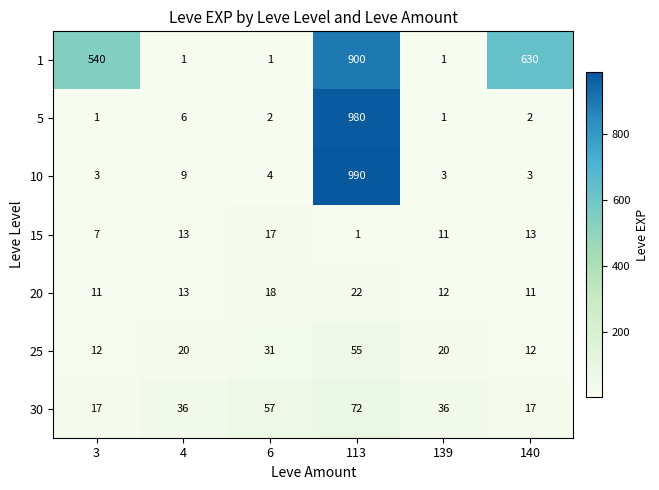

What is the maximum value shown in the chart?

990